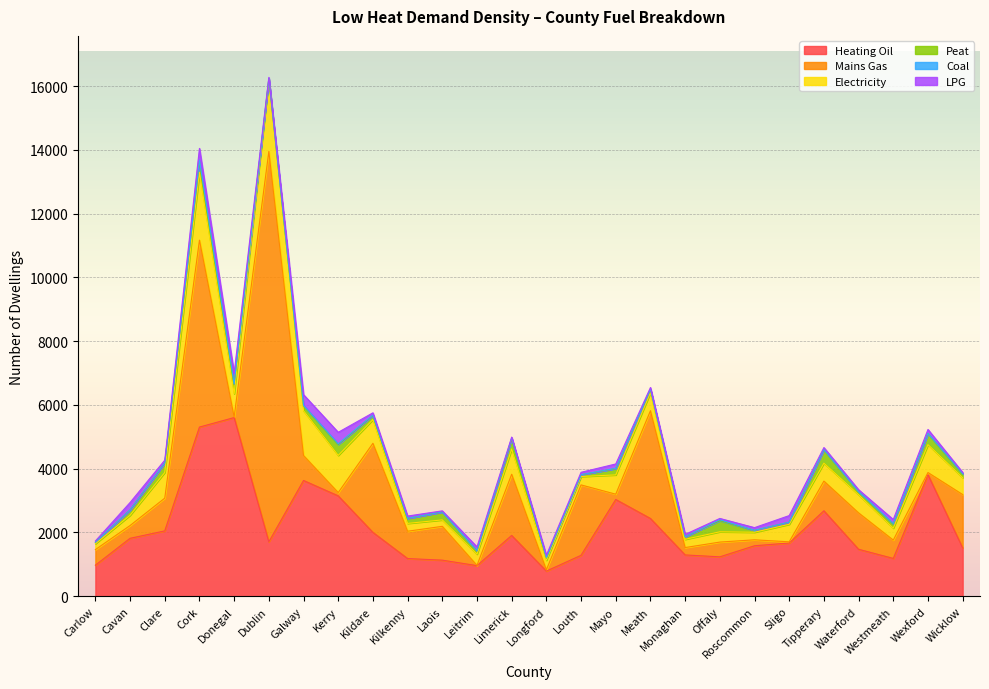

Is it true that Coal equals 6 at Kilkenny?

True